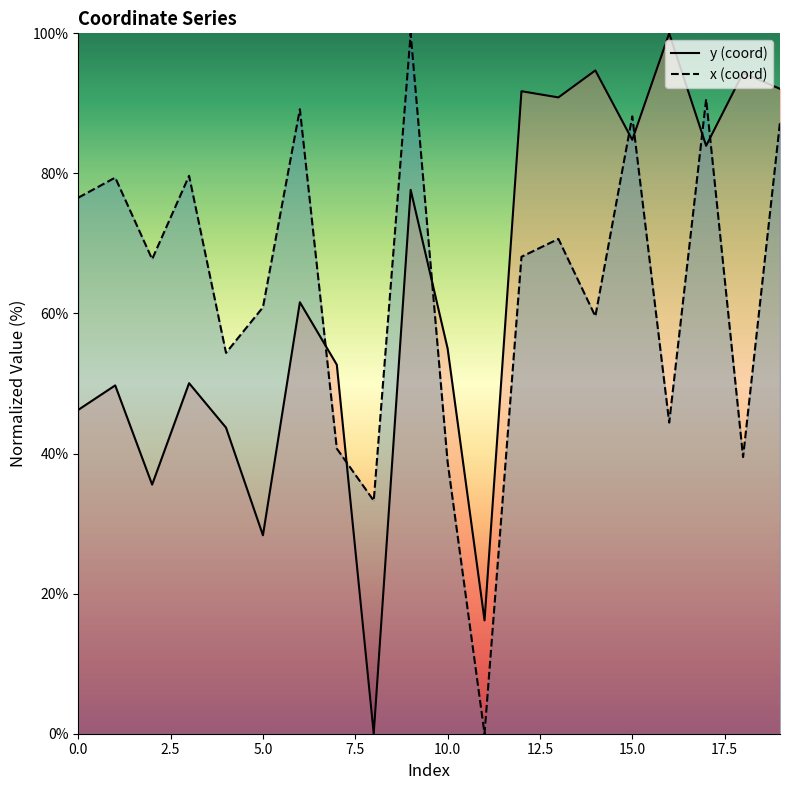

How many positive values does the x series have?

19